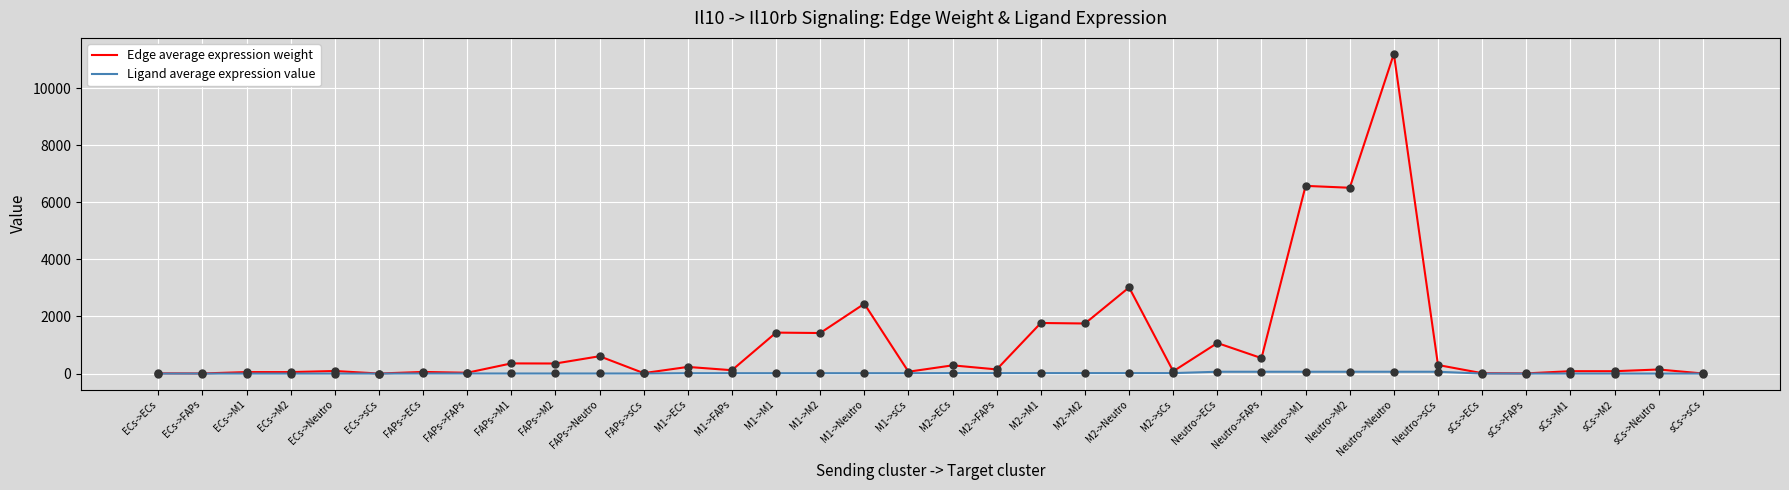

Which series has the widest spread of values?

Edge average expression weight